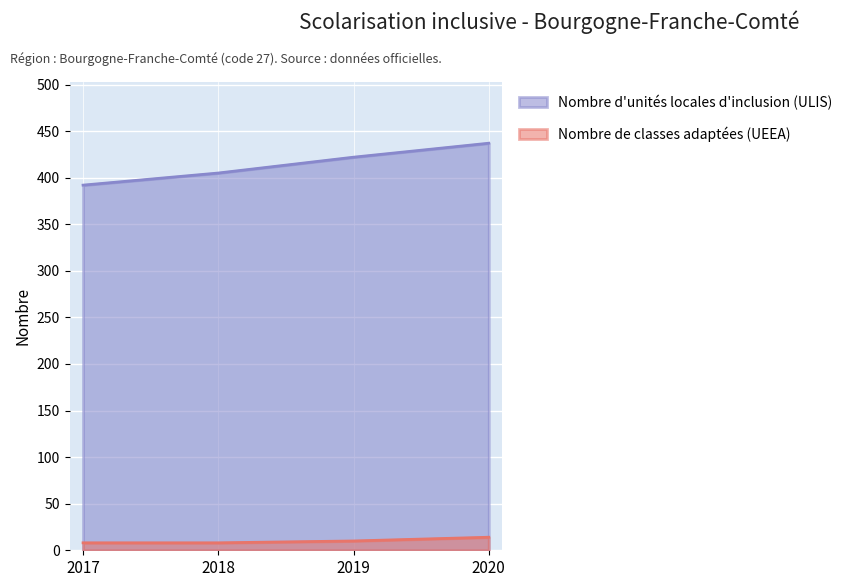

True or false: Nombre de classes adaptées (UEEA) and Nombre d'unités locales d'inclusion (ULIS) intersect in this chart.

False